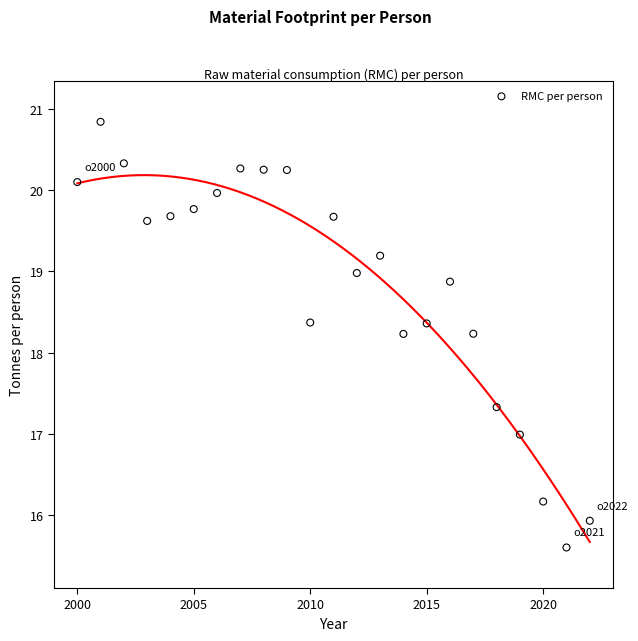

What is the range of X values (max minus min)?

22.0